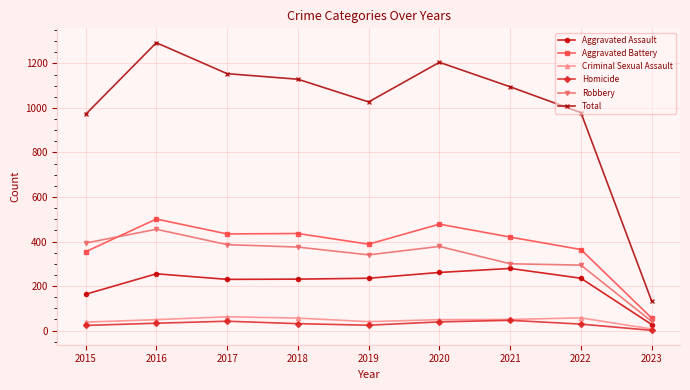

Which category has the highest value in the Aggravated Assault series?

2021